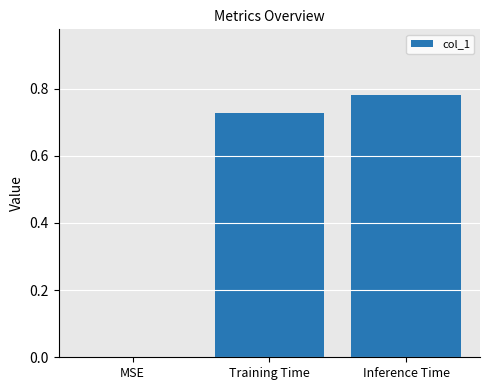

Which has a higher value, Training Time or MSE?

Training Time